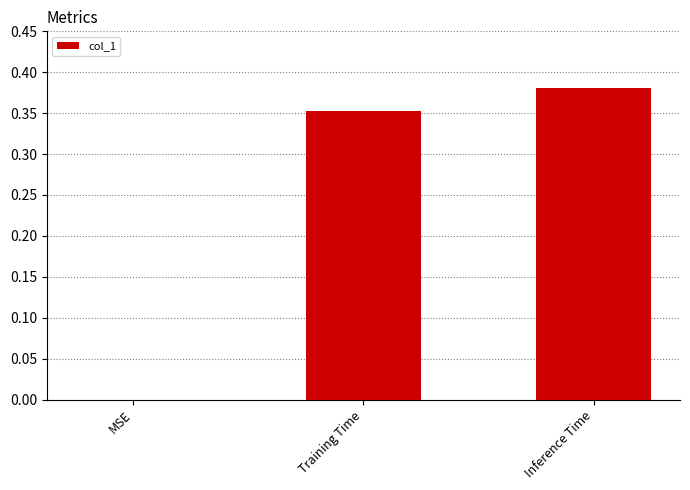

The chart shows a value of 0.2 at MSE. True or false?

False